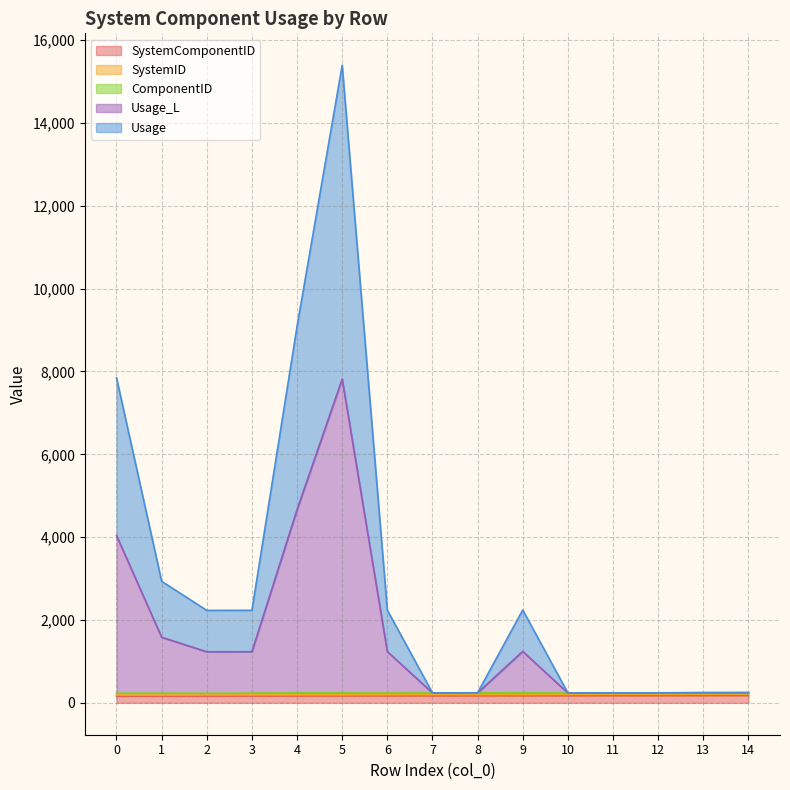

True or false: SystemID and SystemComponentID cross at least once.

False